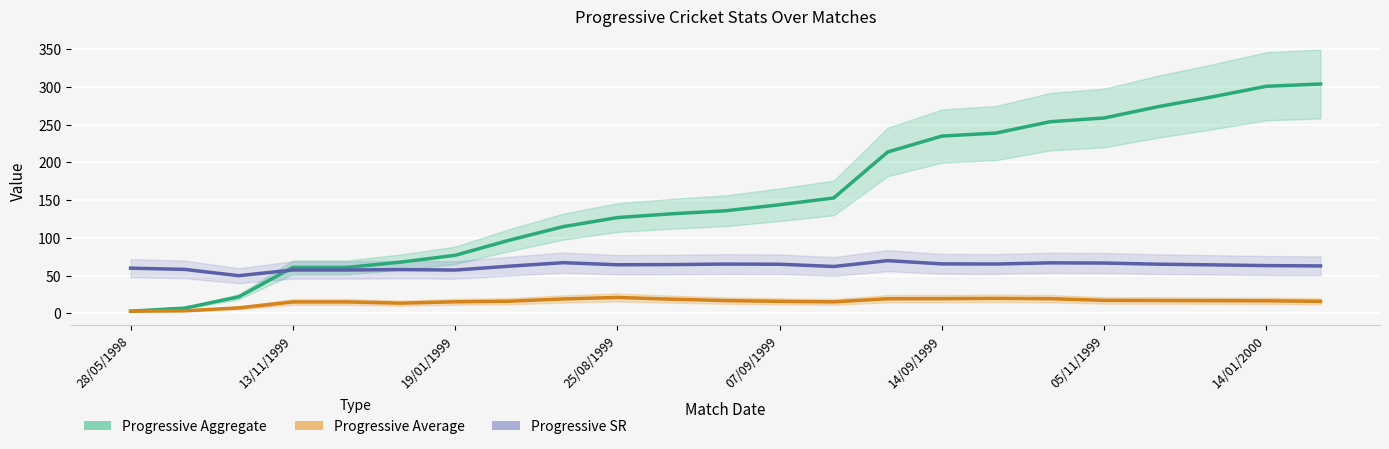

True or false: Progressive SR and Progressive Aggregate cross at least once.

True